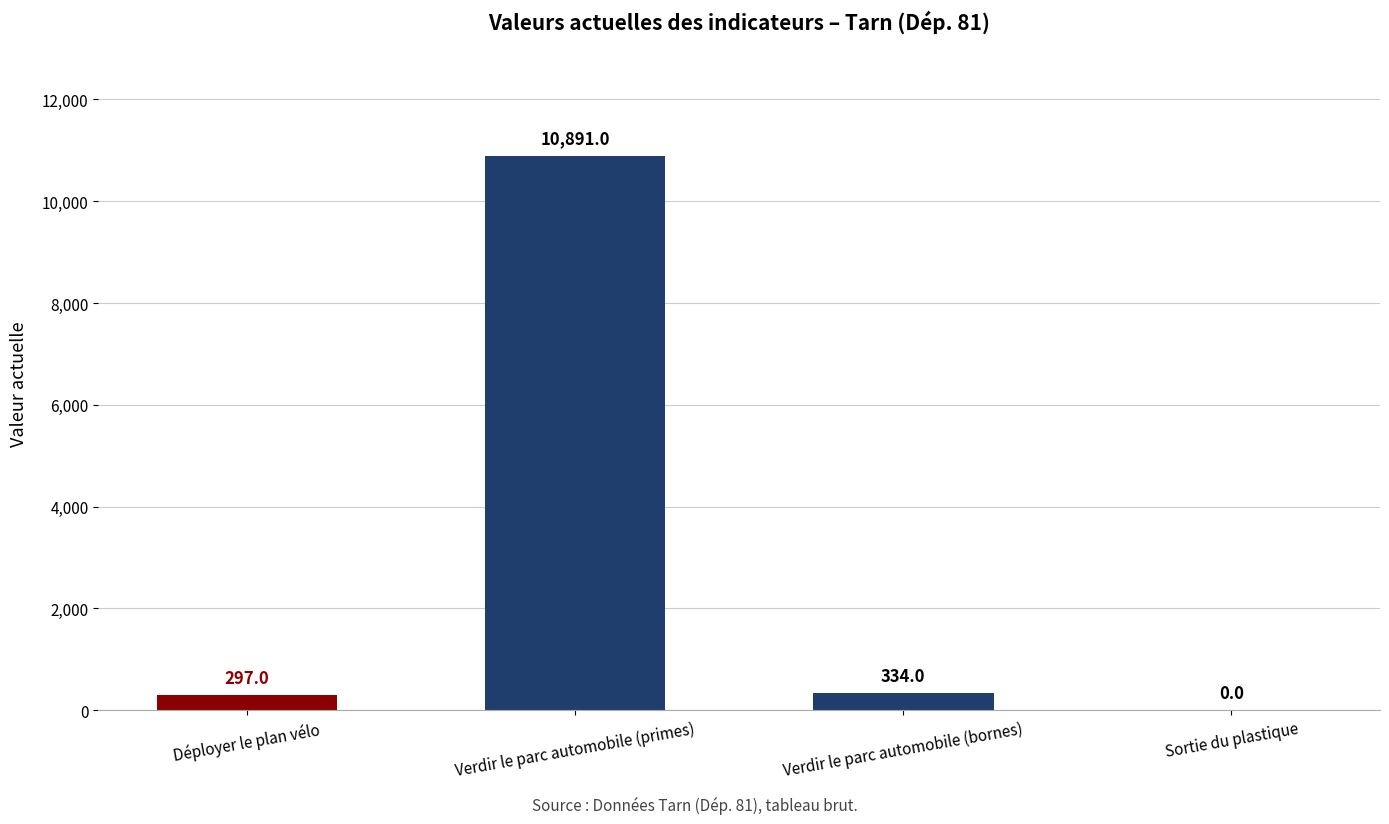

At which label does the data first exceed 334?

Verdir le parc automobile (primes)